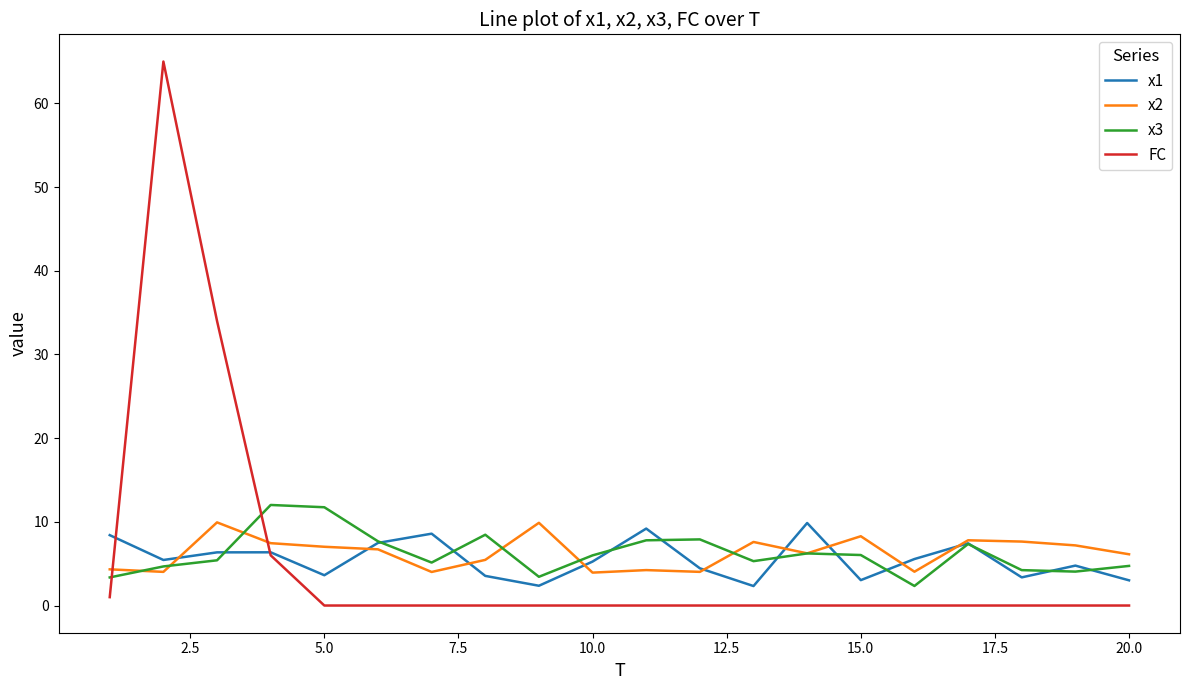

In x2, how many points are higher than both neighbors (excluding endpoints)?

6